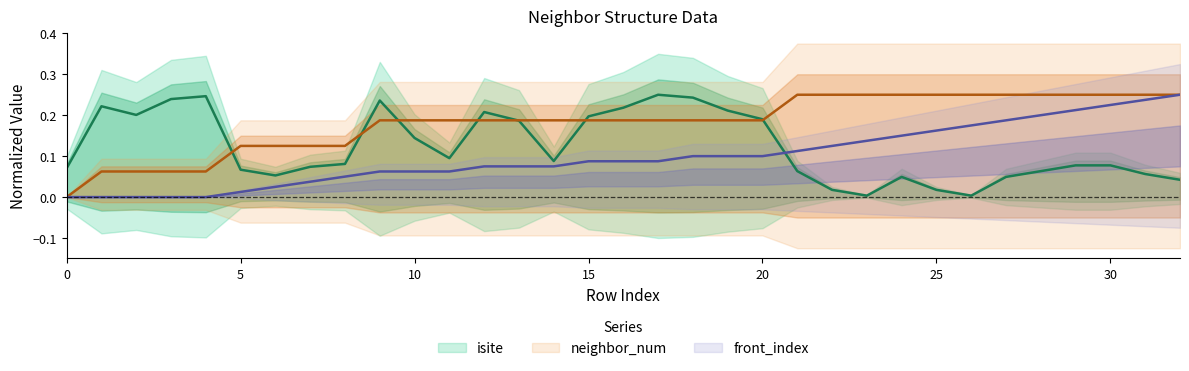

Is the value of isite at 11 greater than the value of front_index at 31?

No